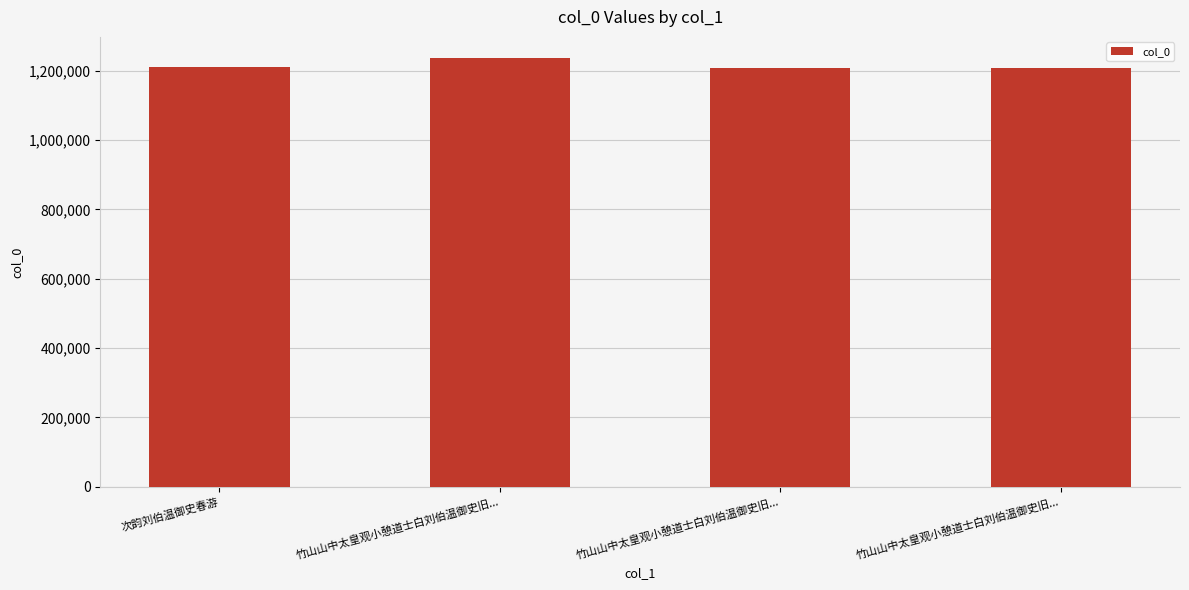

How many data points does each series have?

4